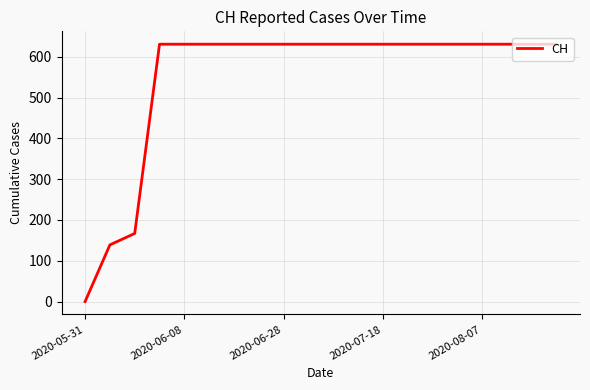

What is the greatest value displayed?

631